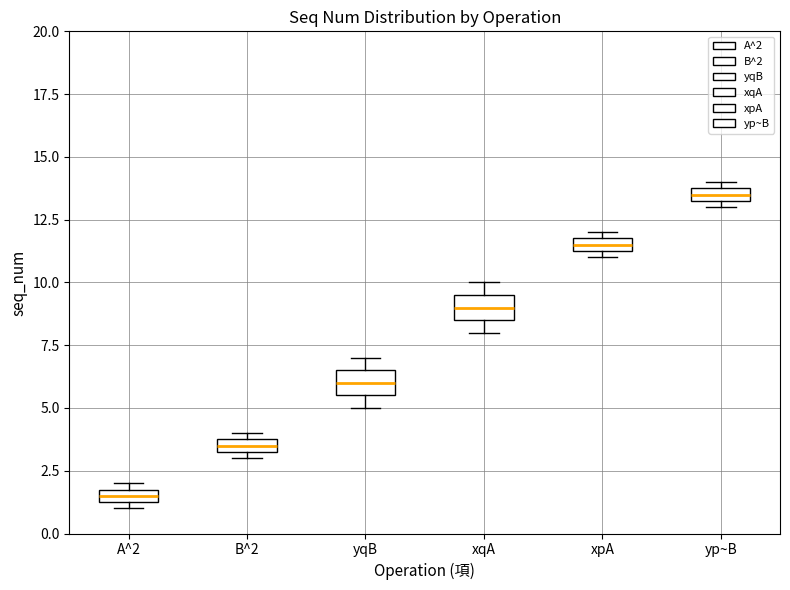

Which box's median line is the highest?

yp~B